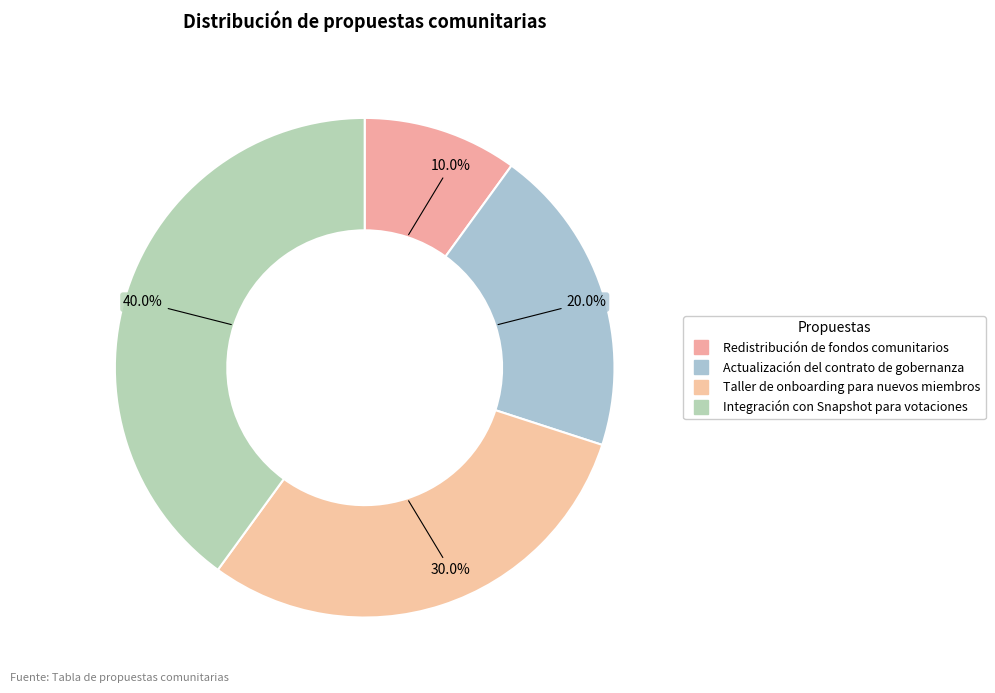

Count the number of slices in the pie.

4